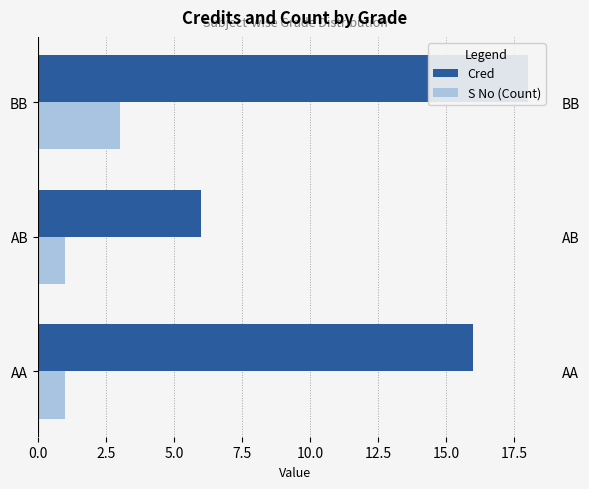

Between BB and AA, which is larger?

BB